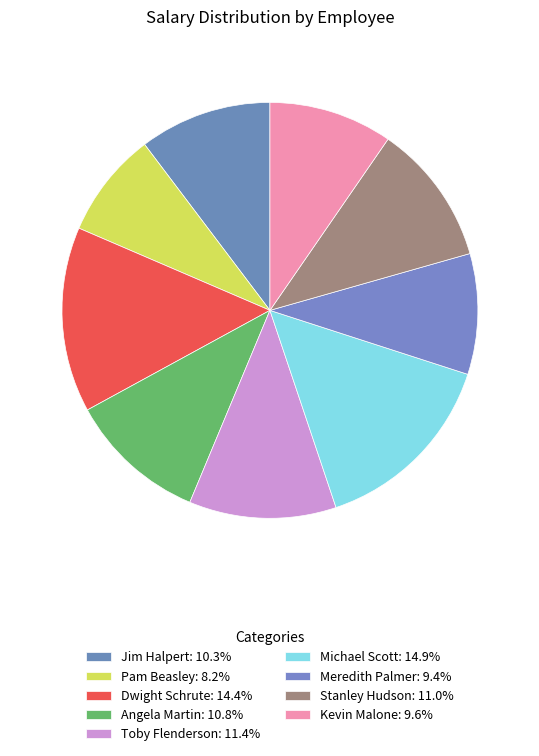

Rank the categories by value from lowest to highest.

Pam Beasley, Meredith Palmer, Kevin Malone, Jim Halpert, Angela Martin, Stanley Hudson, Toby Flenderson, Dwight Schrute, Michael Scott